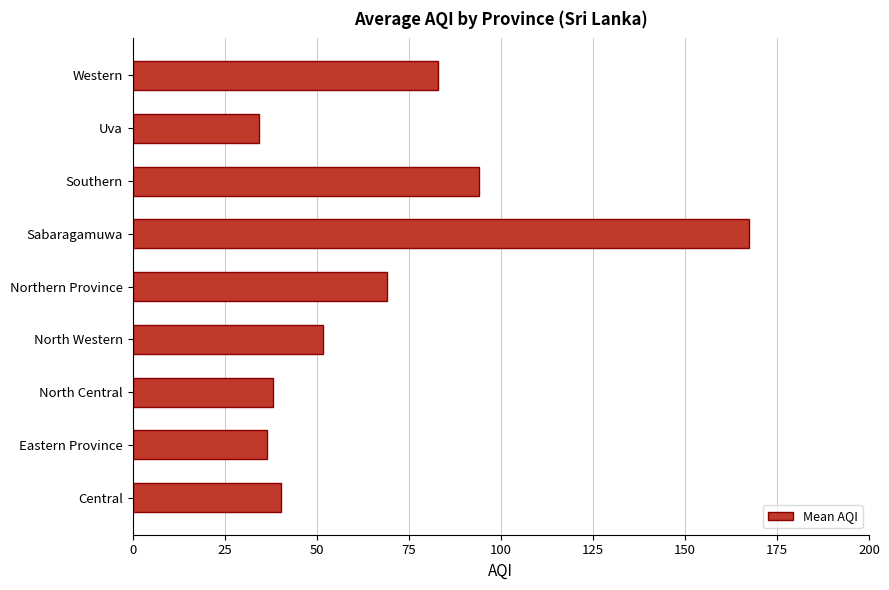

Approximately how many times larger is the value at Sabaragamuwa compared to Southern?

1.8